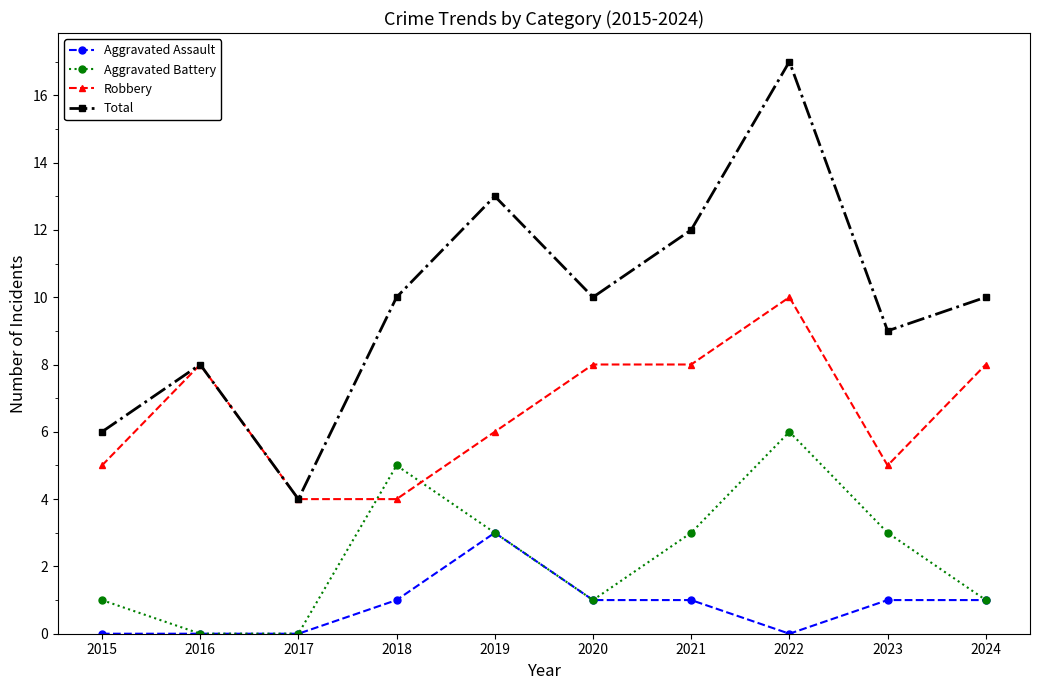

Which series changed the most between 2017 and 2018?

Total